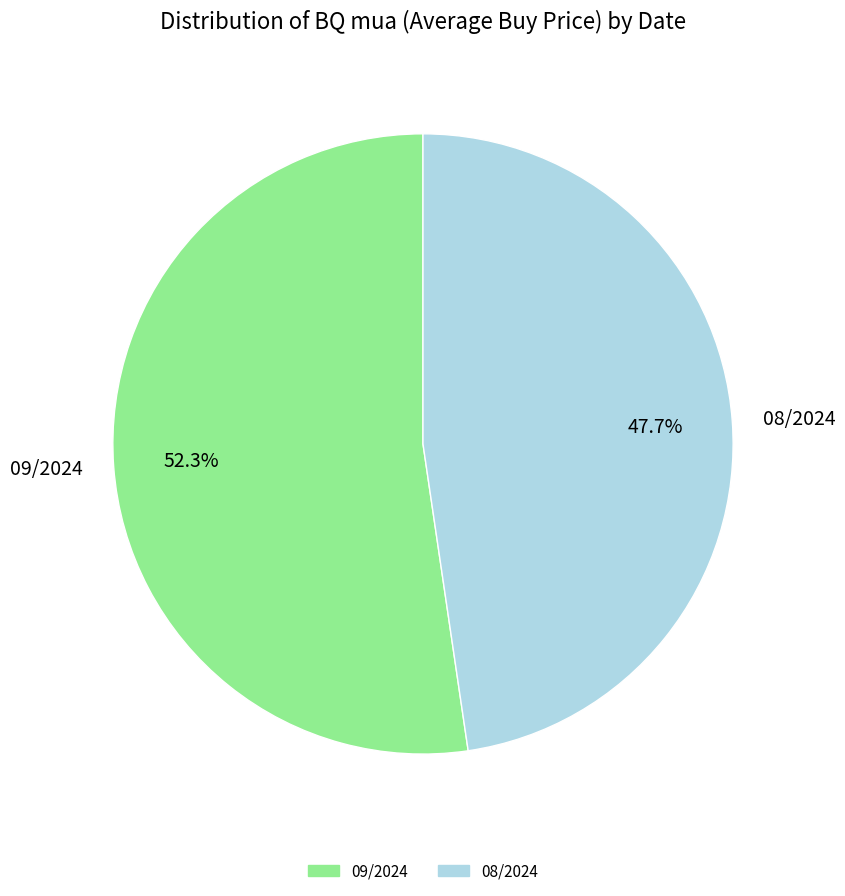

Does any single category account for the majority?

Yes